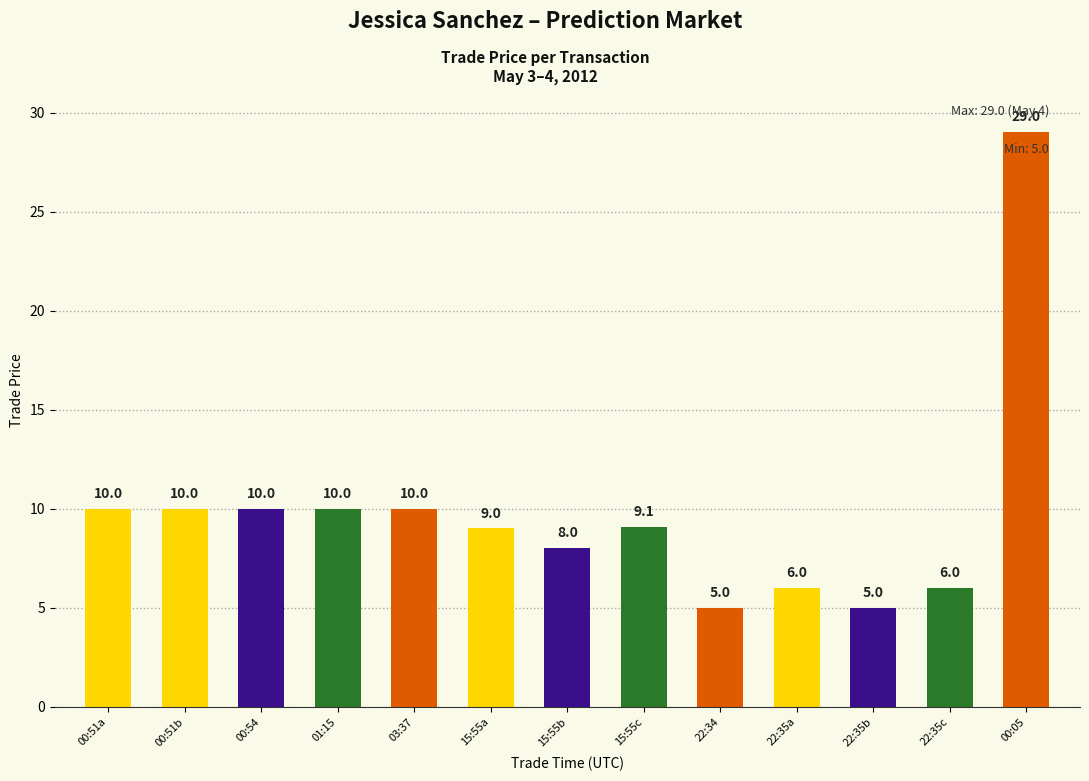

Approximately how many times larger is the value at 15:55b compared to 00:51b?

0.8